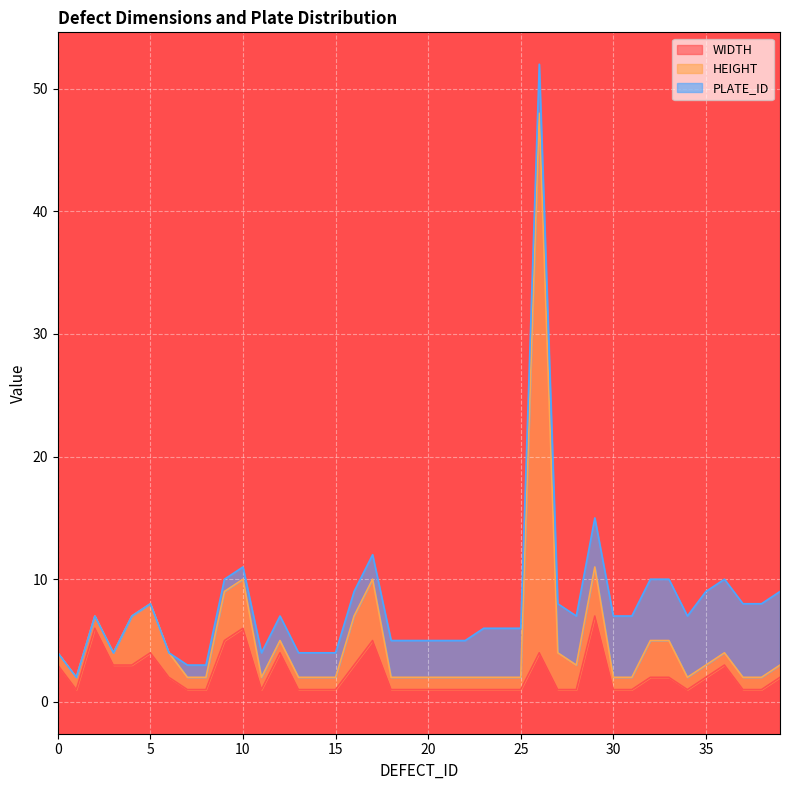

List the labels in order of HEIGHT value, largest first.

26, 17, 4, 5, 9, 10, 16, 29, 27, 32, 33, 6, 28, 0, 1, 2, 3, 7, 8, 11, 12, 13, 14, 15, 18, 19, 20, 21, 22, 23, 24, 25, 30, 31, 34, 35, 36, 37, 38, 39